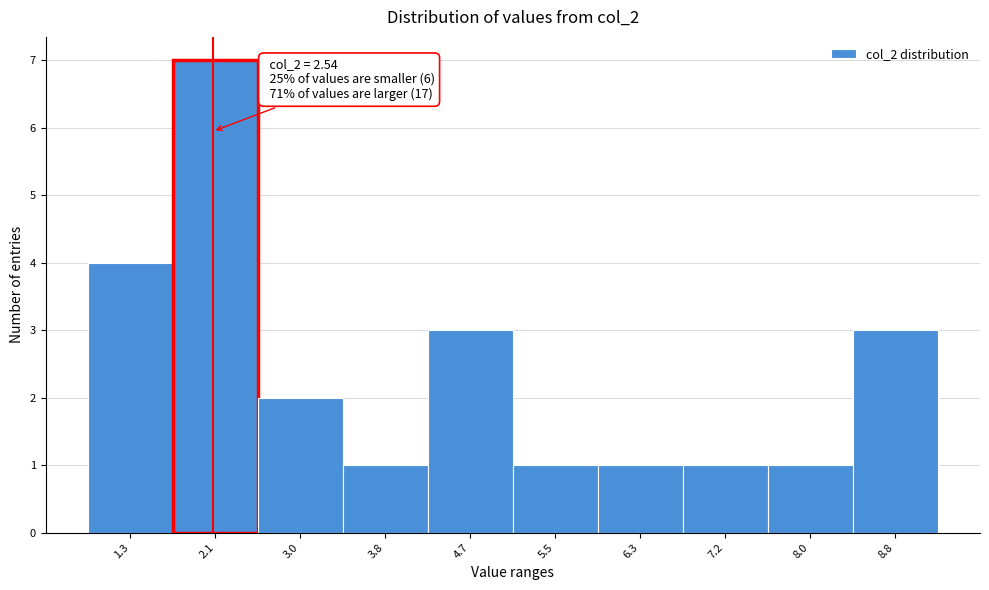

Reading left to right, what are all the values shown in this chart?

1.3=4	2.1=7	3.0=2	3.8=1	4.7=3	5.5=1	6.3=1	7.2=1	8.0=1	8.8=3